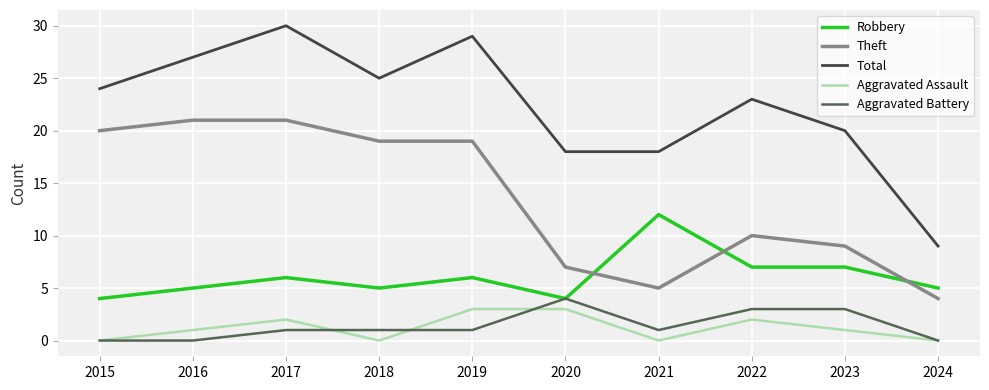

What is the average value of the Aggravated Battery series?

1